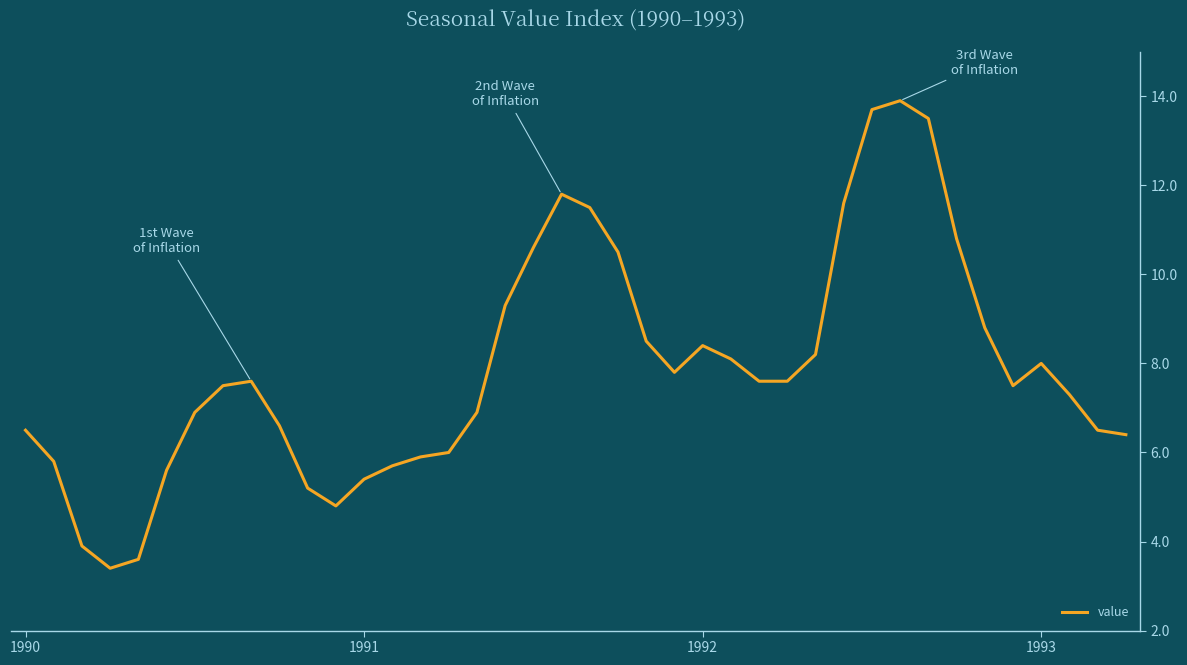

What is the minimum value shown in the chart?

3.4